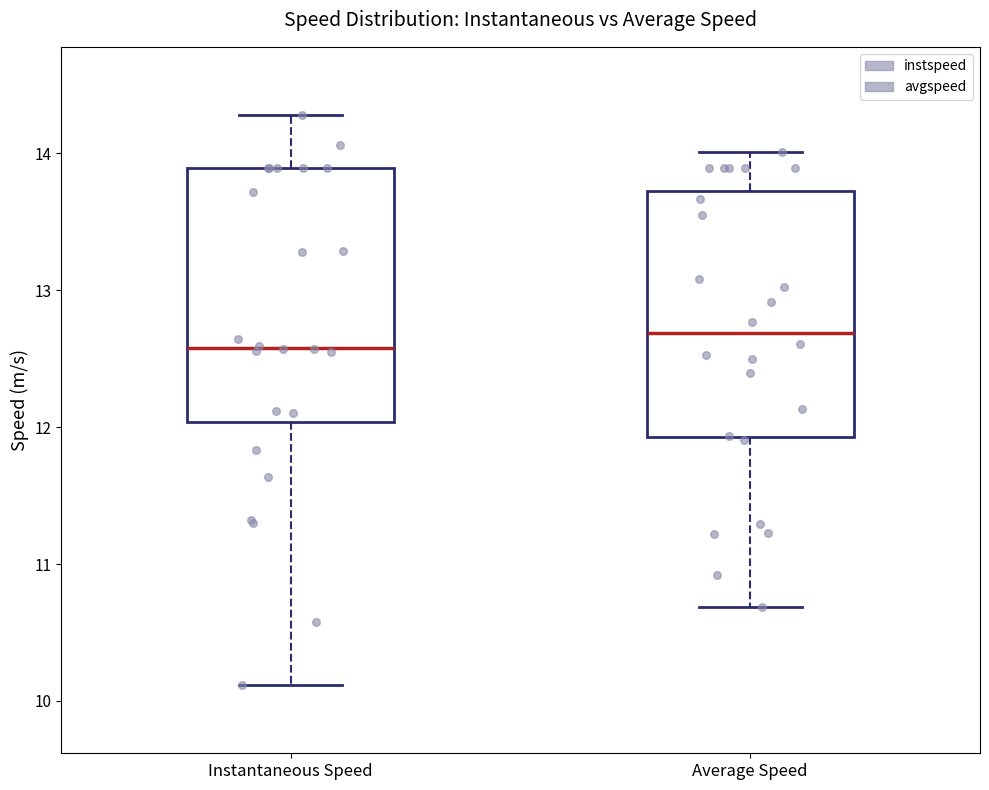

Which box has the highest median line?

Average Speed